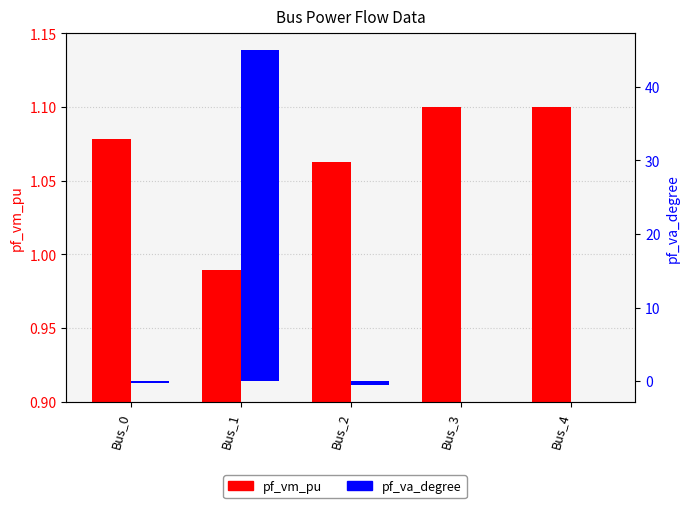

What is the difference between the pf_va_degree values at Bus_3 and Bus_2?

0.5